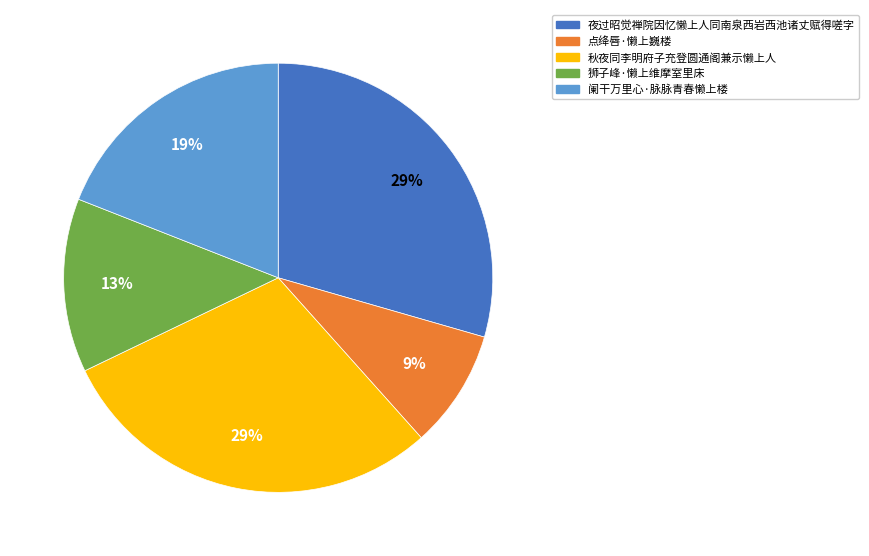

Which category has the smallest portion of the pie?

点绛唇·懒上巍楼